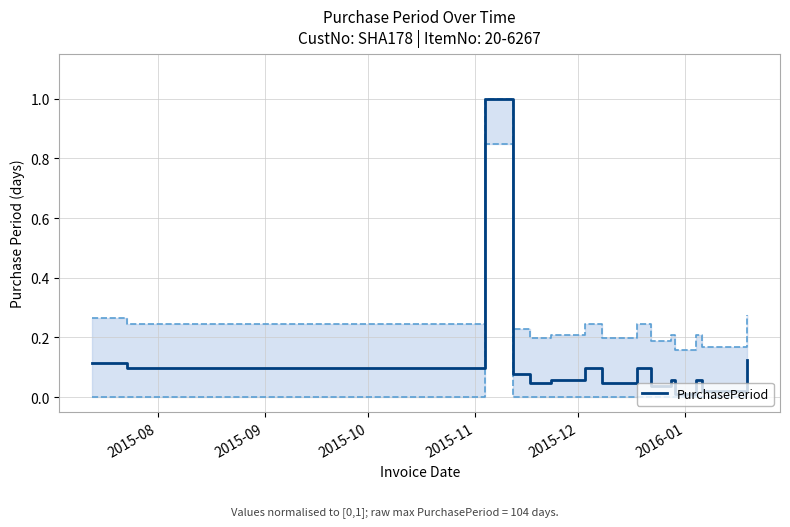

What is the highest value of the PurchasePeriod series?

1.0